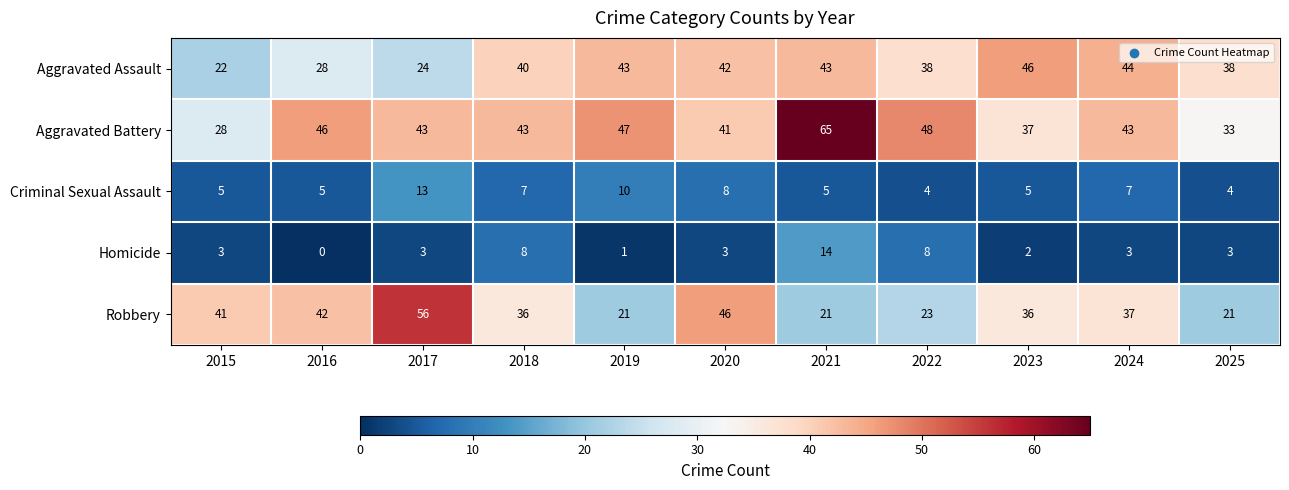

What is the approximate value of Aggravated Battery at 2024, to the nearest 10?

40